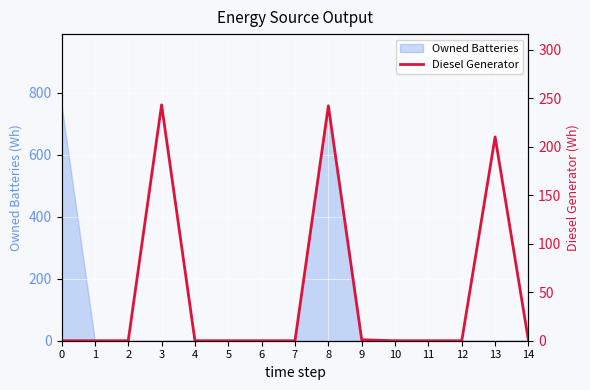

At which category does the data reach its first local peak?

3